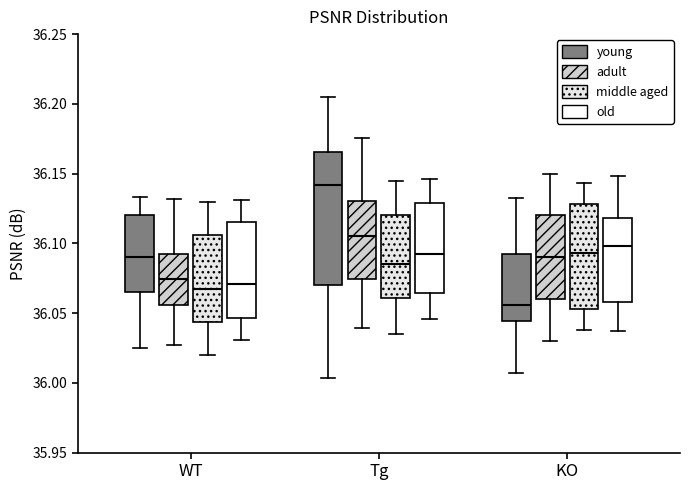

Reading left to right, transcribe this box plot: for each box, give where its median line is, the range the box spans, and where its two whiskers end, as read against the y-axis. The values are not printed on the chart, so give them approximately, as read against the axis.

WT (young): median 36.090, box 36.065 to 36.120, whiskers 36.025 to 36.135
WT (adult): median 36.075, box 36.055 to 36.095, whiskers 36.025 to 36.130
WT (middle aged): median 36.070, box 36.045 to 36.105, whiskers 36.020 to 36.130
WT (old): median 36.070, box 36.045 to 36.115, whiskers 36.030 to 36.130
Tg (young): median 36.140, box 36.070 to 36.165, whiskers 36.005 to 36.205
Tg (adult): median 36.105, box 36.075 to 36.130, whiskers 36.040 to 36.175
Tg (middle aged): median 36.085, box 36.060 to 36.120, whiskers 36.035 to 36.145
Tg (old): median 36.095, box 36.065 to 36.130, whiskers 36.045 to 36.145
KO (young): median 36.055, box 36.045 to 36.095, whiskers 36.005 to 36.130
KO (adult): median 36.090, box 36.060 to 36.120, whiskers 36.030 to 36.150
KO (middle aged): median 36.095, box 36.055 to 36.130, whiskers 36.040 to 36.145
KO (old): median 36.100, box 36.060 to 36.120, whiskers 36.035 to 36.150